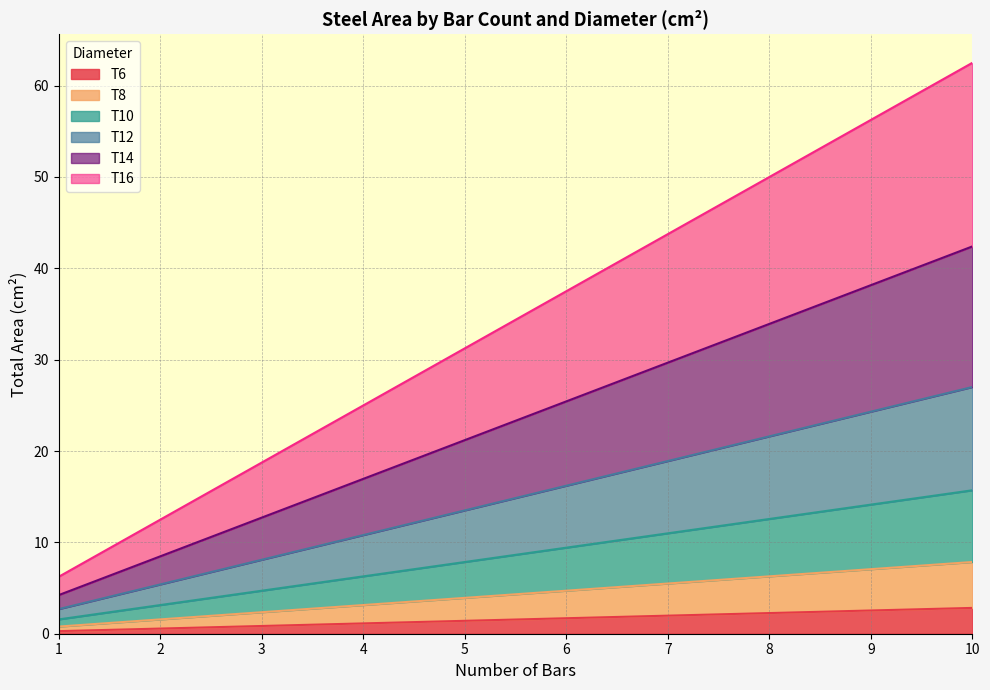

True or false: T10 has more than 1 interior local peaks.

False